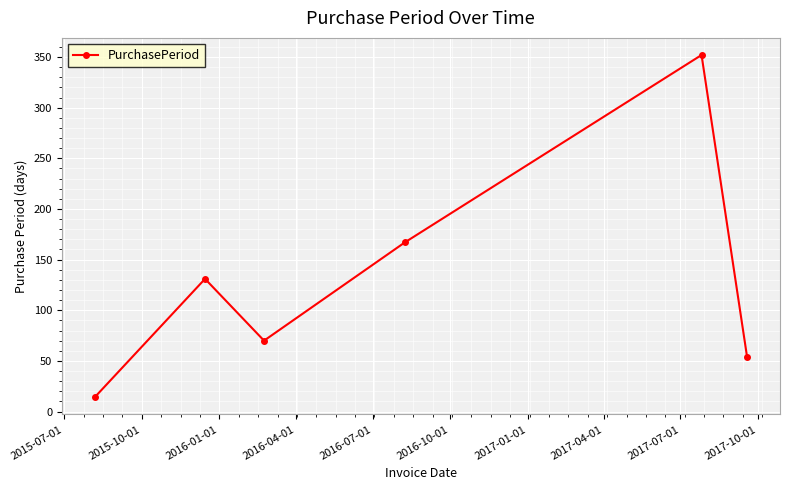

Does the chart have visible grid lines?

Yes